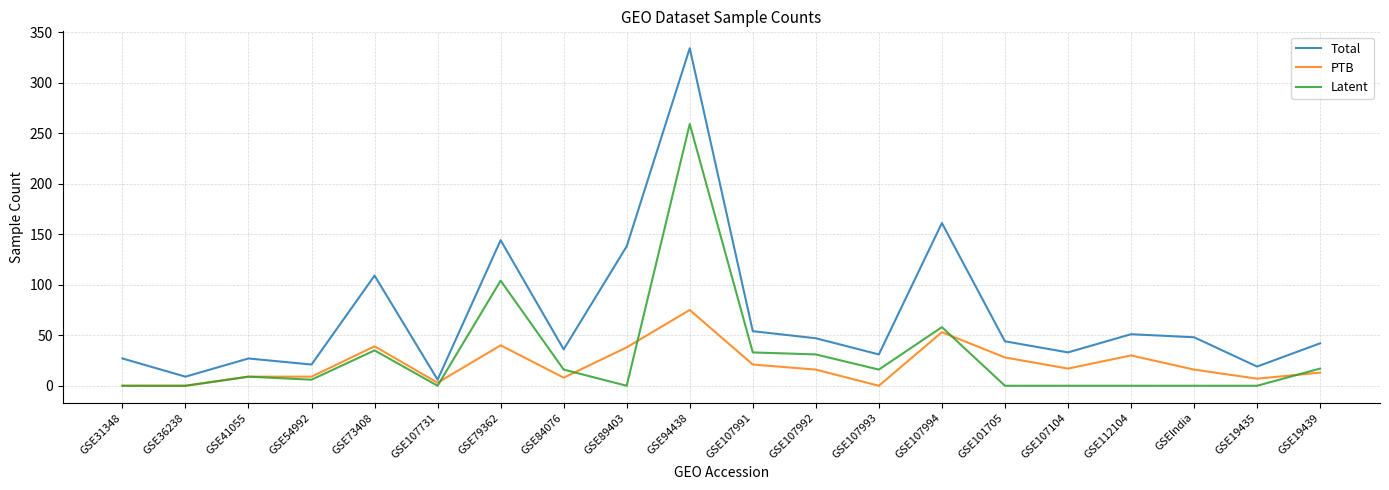

Is it true that Latent equals 16 at GSE84076?

True